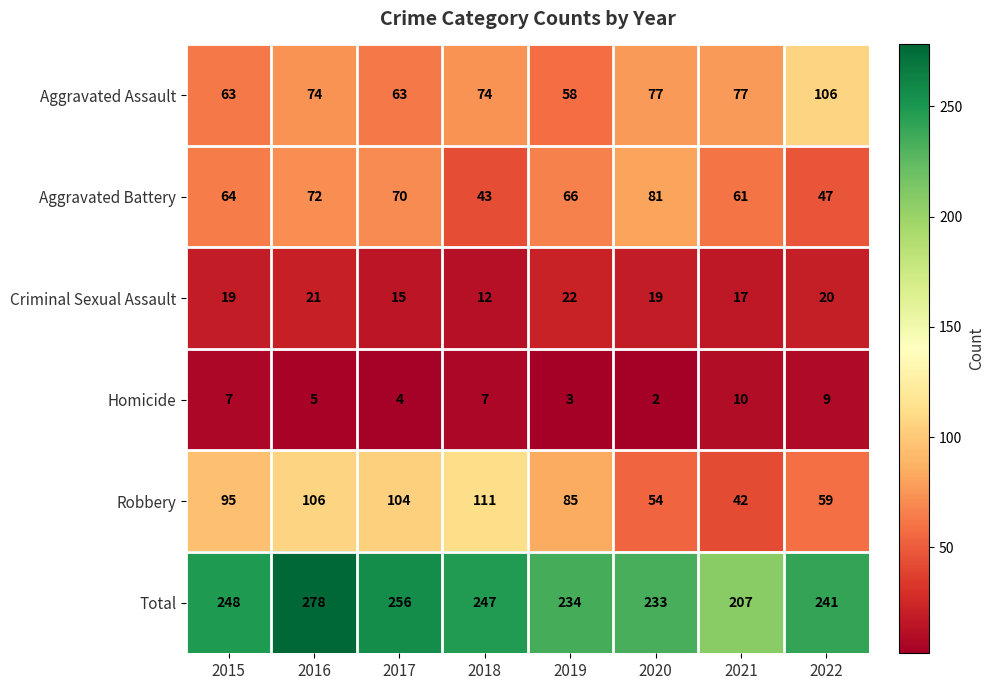

What is the average value of the Aggravated Battery series?

63